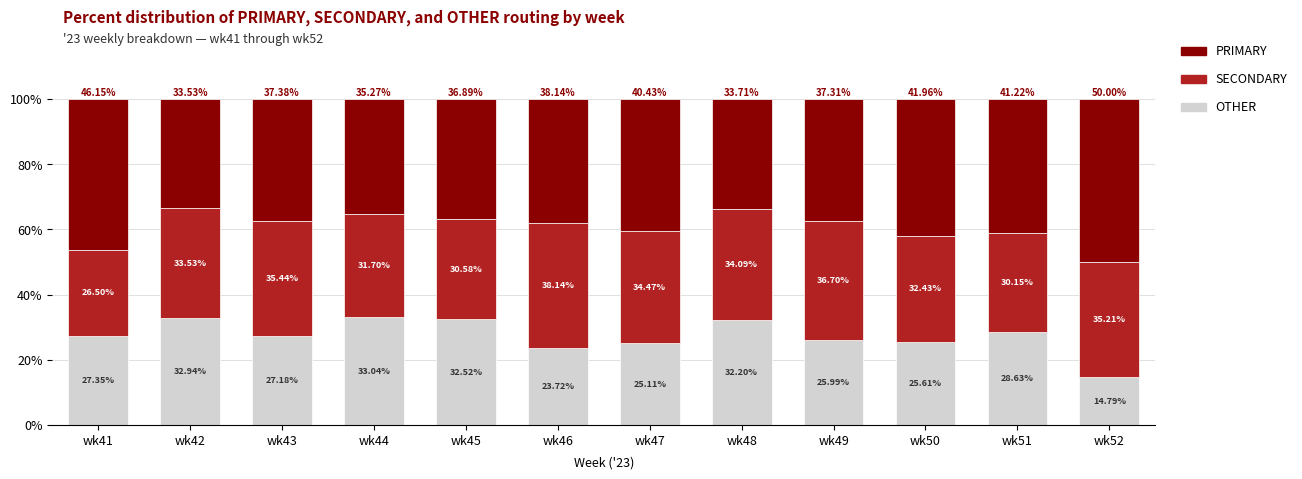

What is the sum of all OTHER values?

329.1